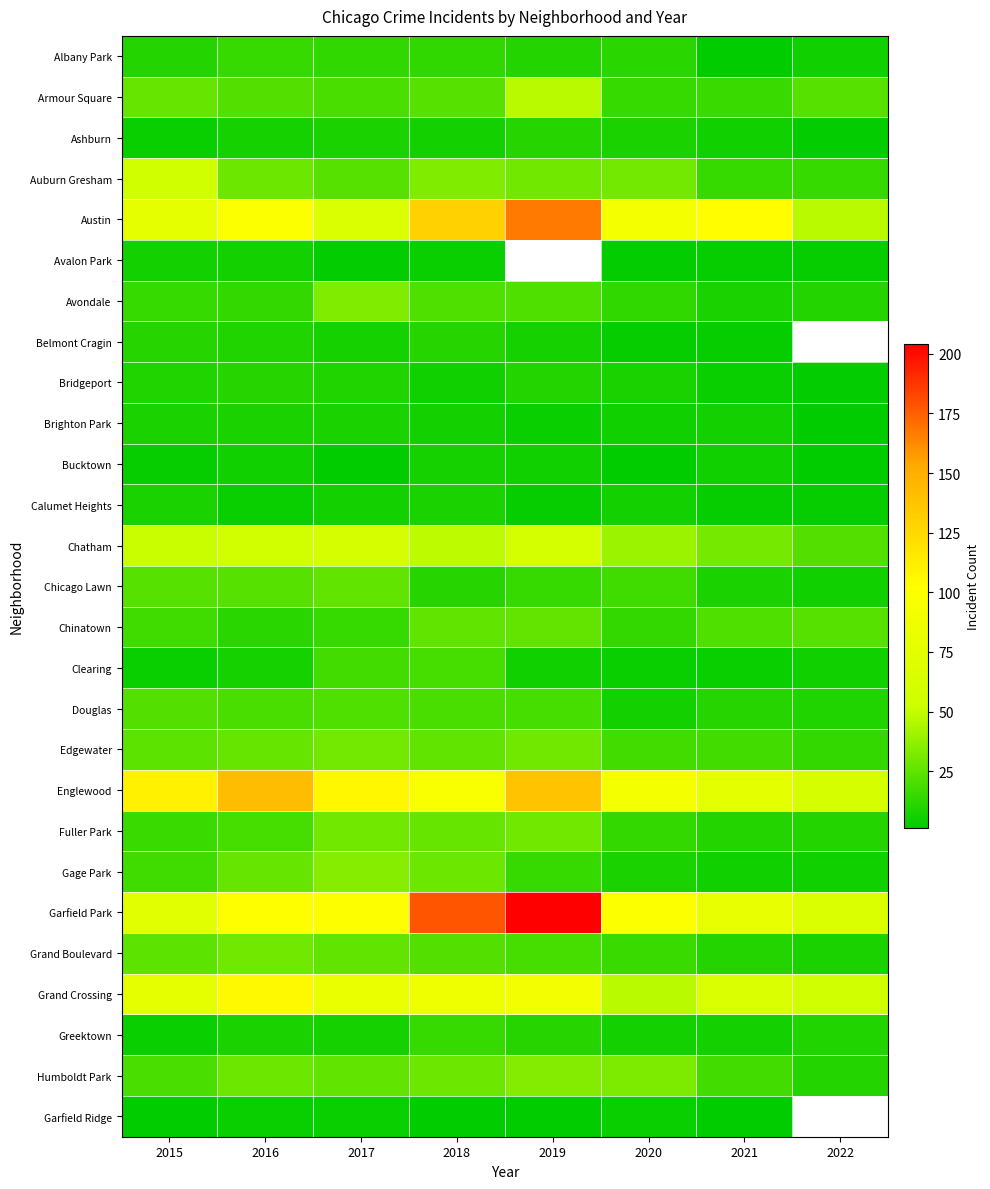

What is the difference between the maximum and minimum values in the Calumet Heights series?

5.0